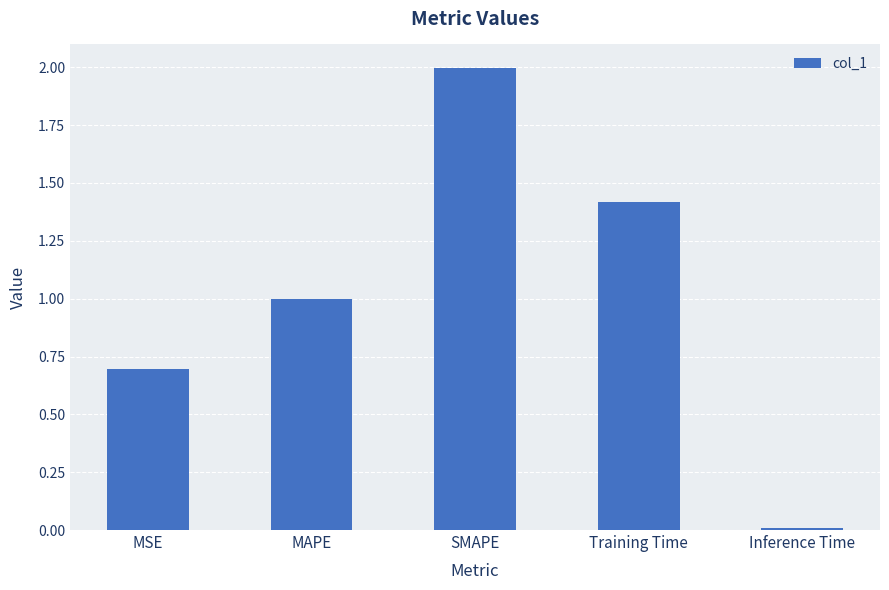

What is the maximum value shown in the chart?

2.0